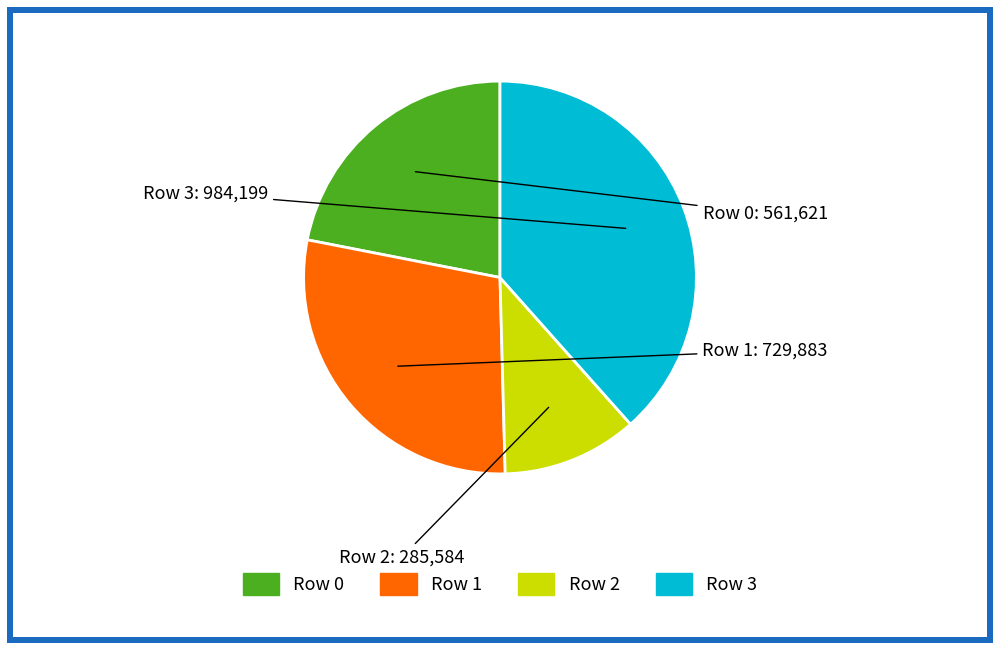

Is there any slice that represents more than half of the pie?

No